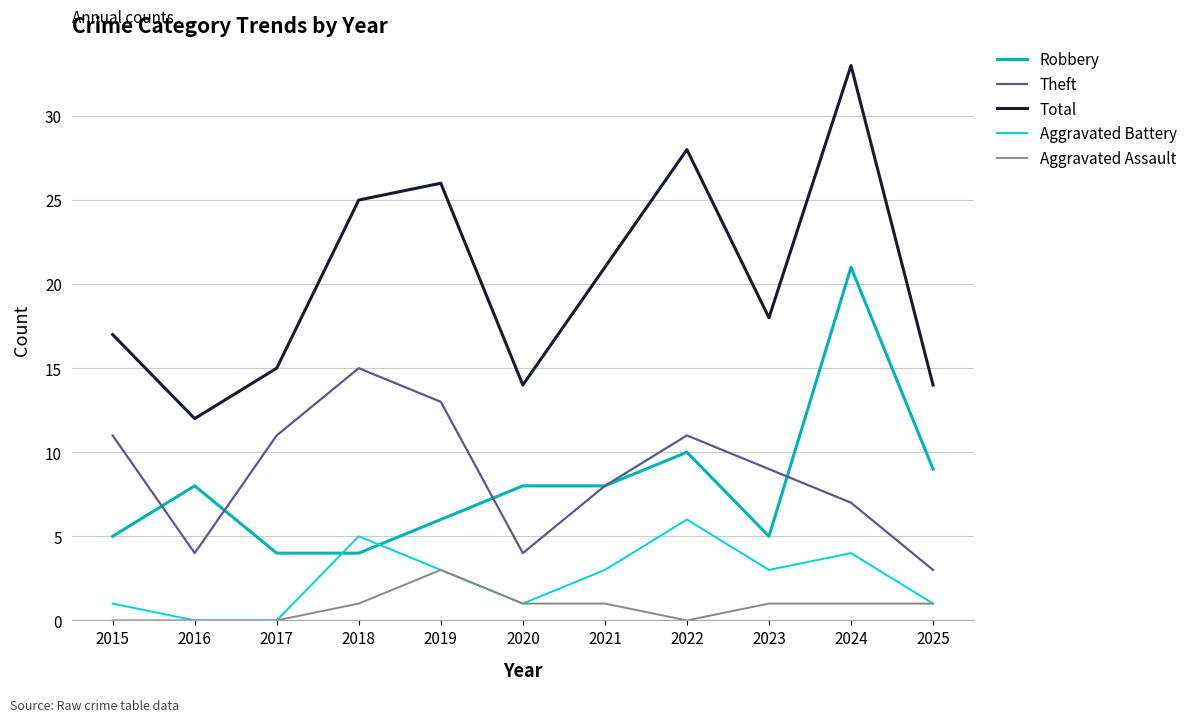

The value of Theft at 2021 is 2. True or false?

False